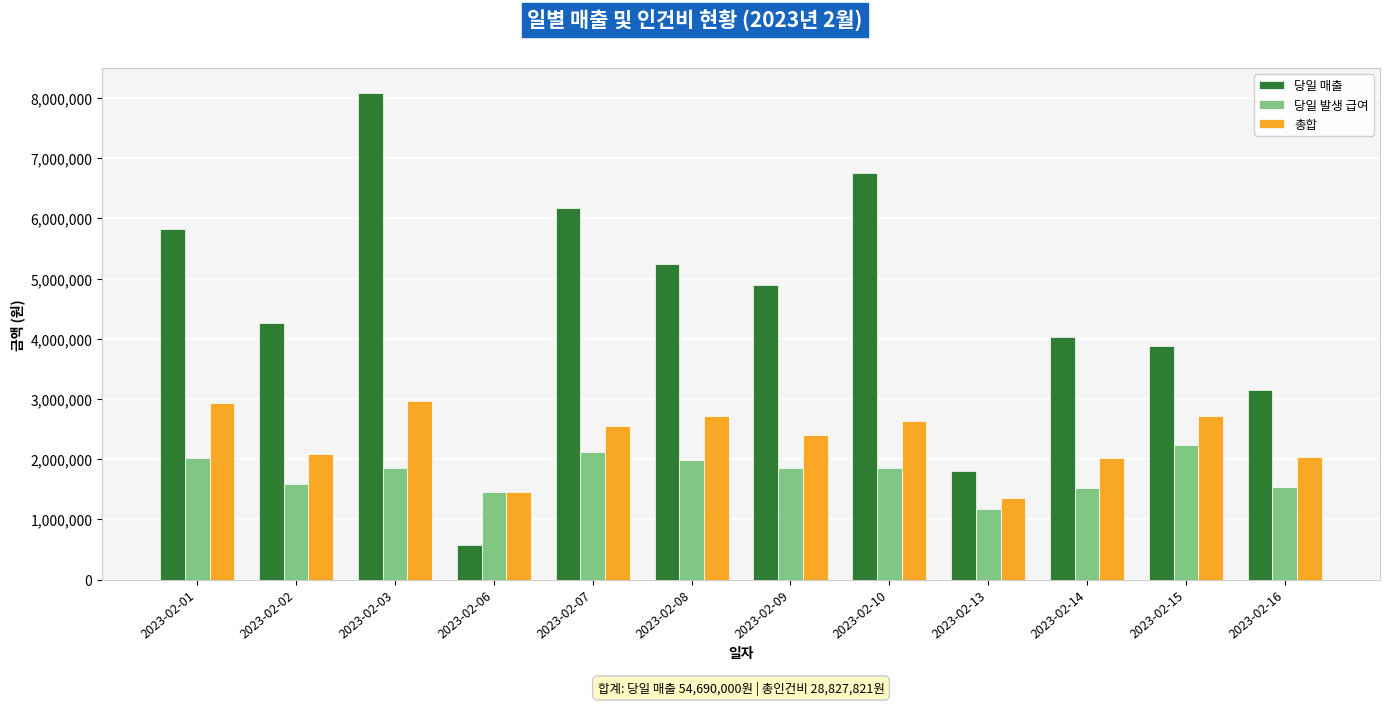

The 총합 series shows 3163054.9 at 2023-02-14. True or false?

False